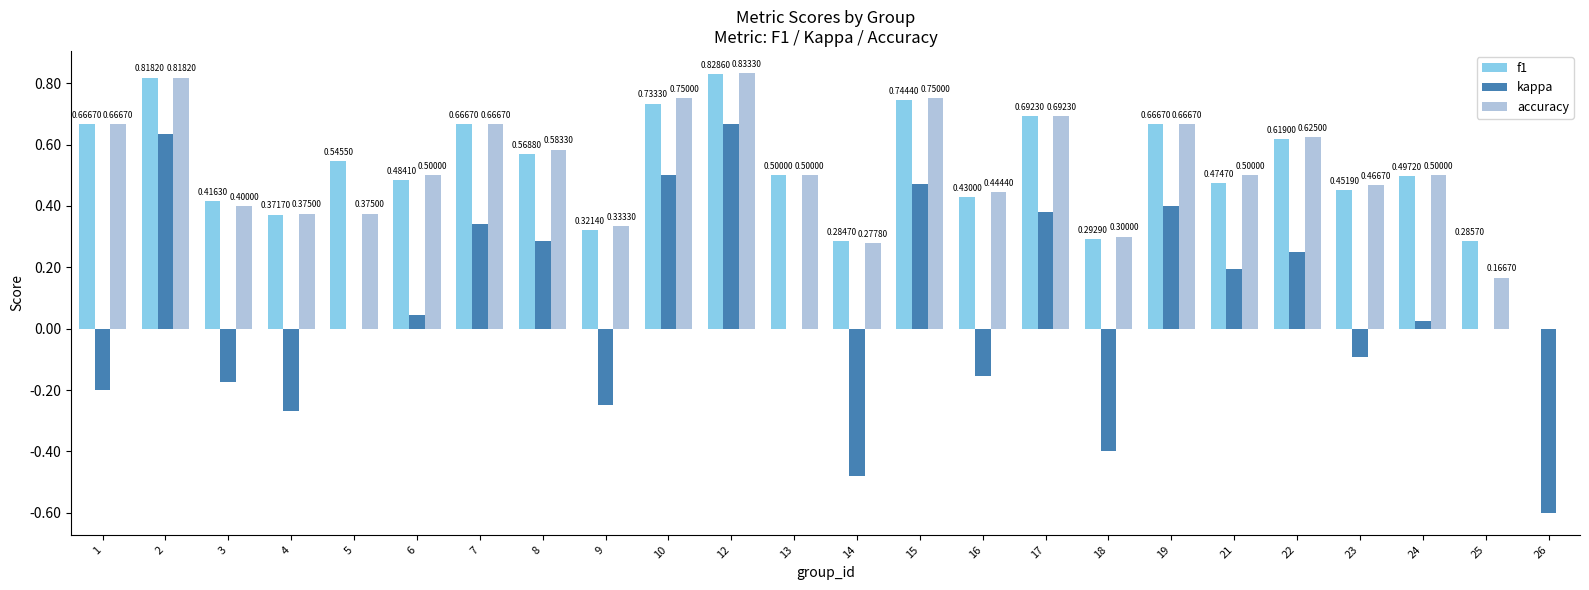

Between 9 and 22, which series saw the biggest shift?

kappa